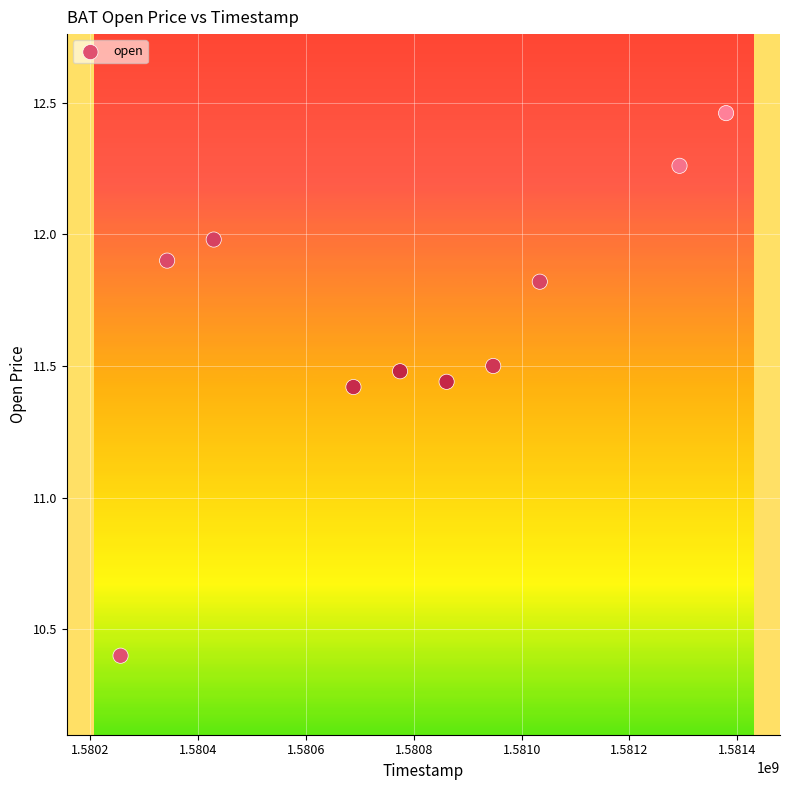

What is the average X value?

1580800320.0